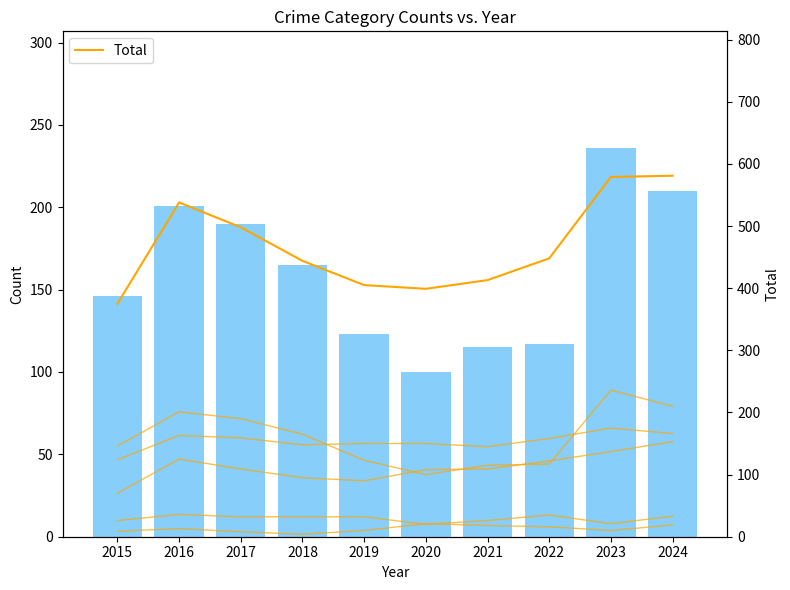

At which category is the sum across all series the highest?

2024